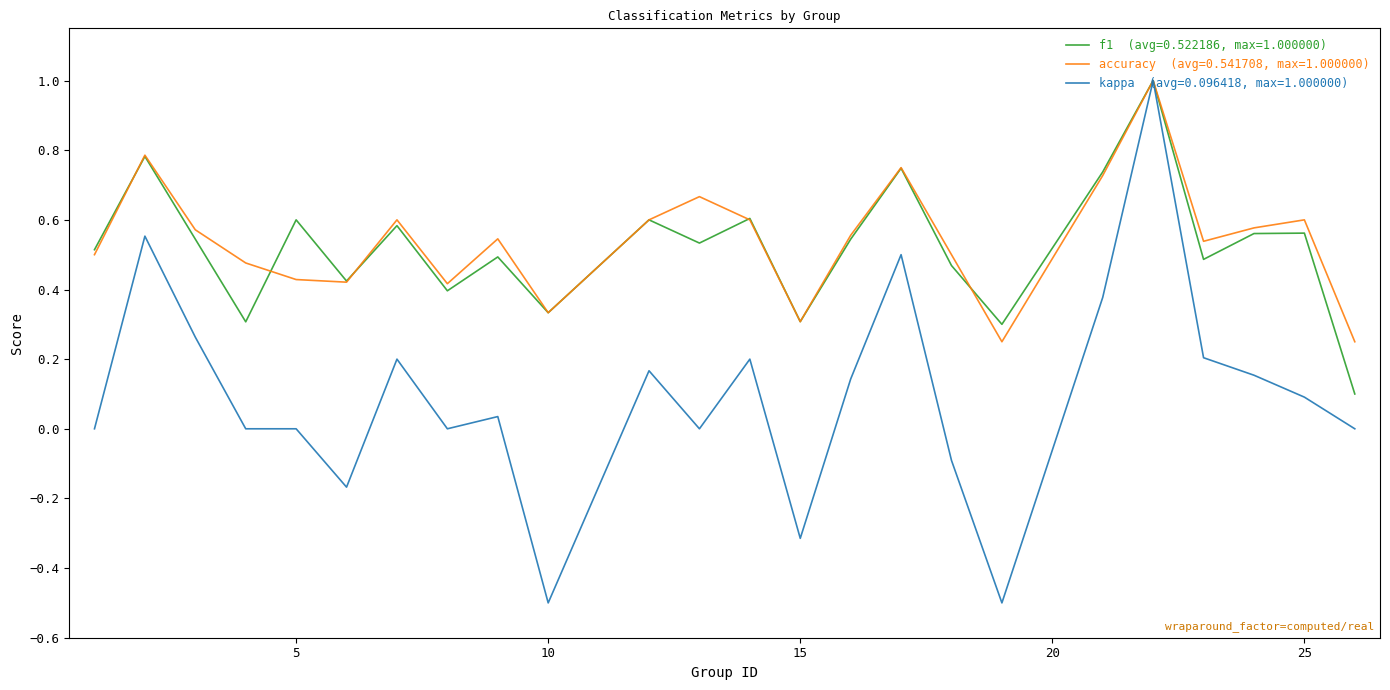

What is the maximum value shown in the chart?

1.0